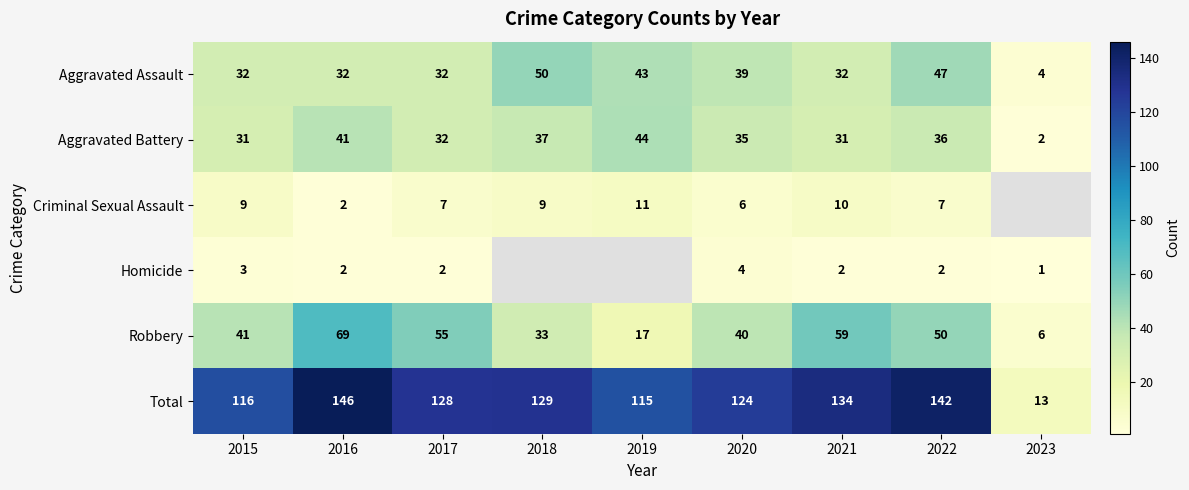

Is the value of Criminal Sexual Assault at 2019 greater than the value of Total at 2016?

No